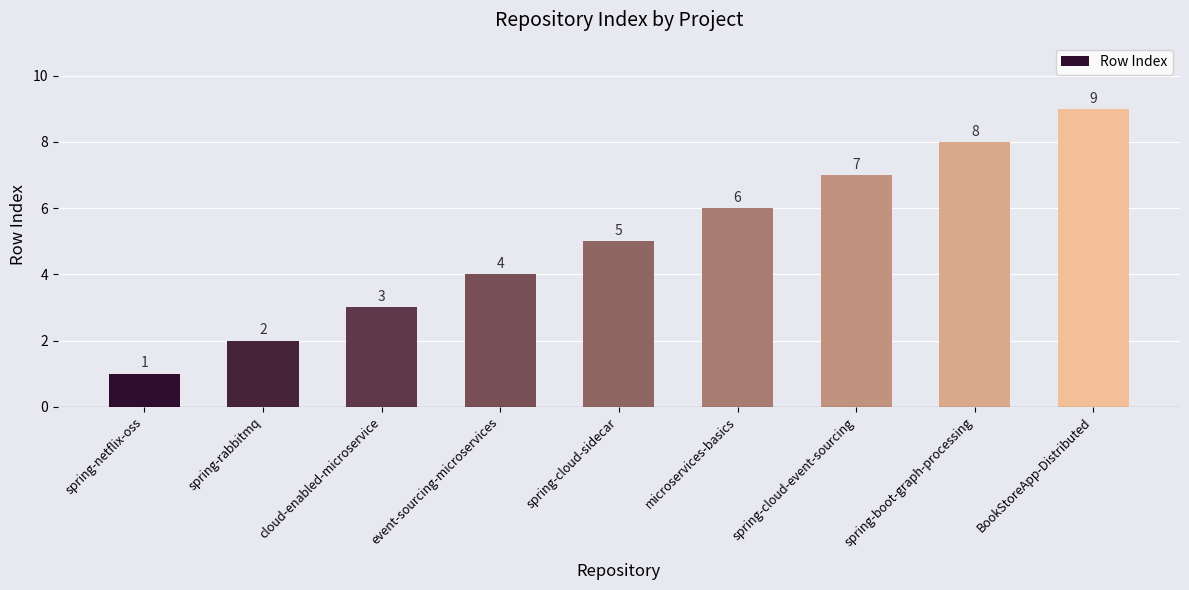

Reading left to right, what are all the values shown in this chart?

spring-netflix-oss=1	spring-rabbitmq=2	cloud-enabled-microservice=3	event-sourcing-microservices=4	spring-cloud-sidecar=5	microservices-basics=6	spring-cloud-event-sourcing=7	spring-boot-graph-processing=8	BookStoreApp-Distributed=9